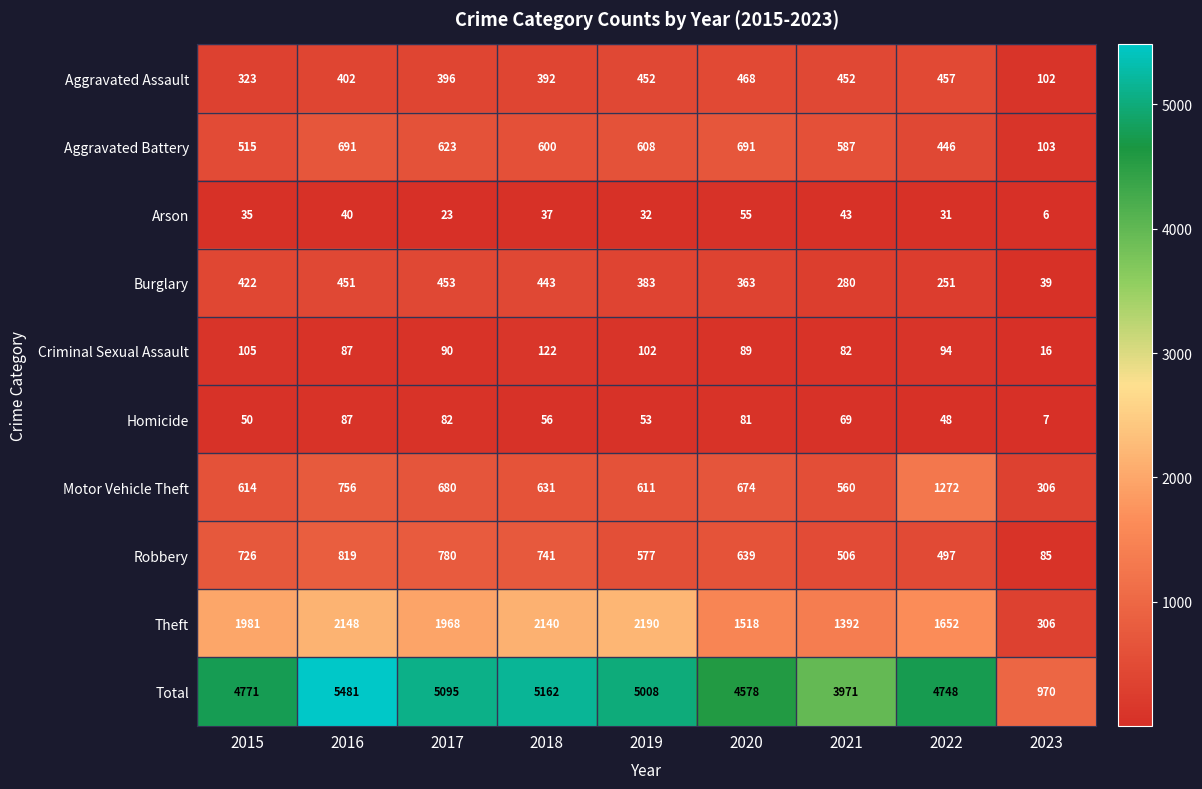

What is the spread (max minus min) of values at 2017?

5072